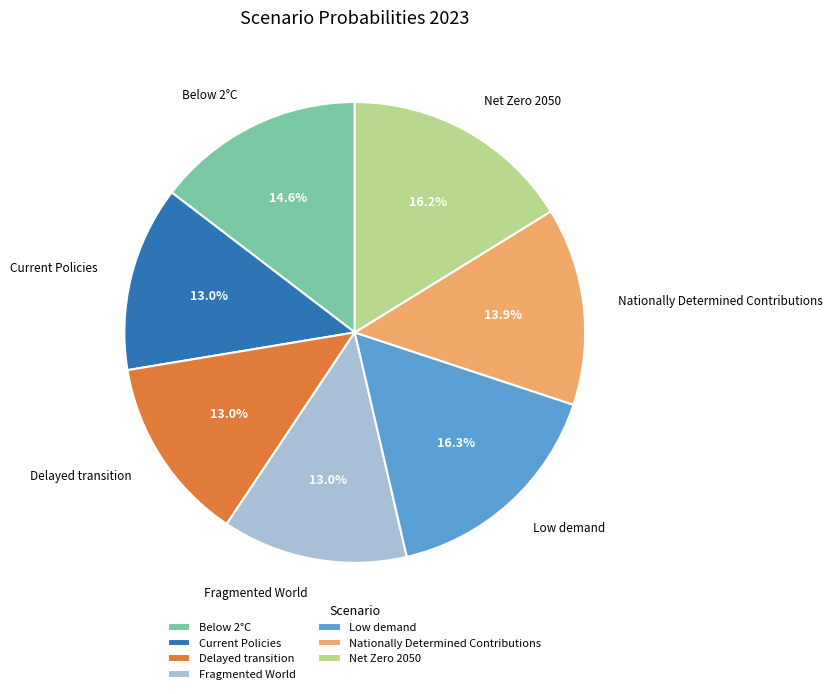

How many segments does this pie chart have?

7